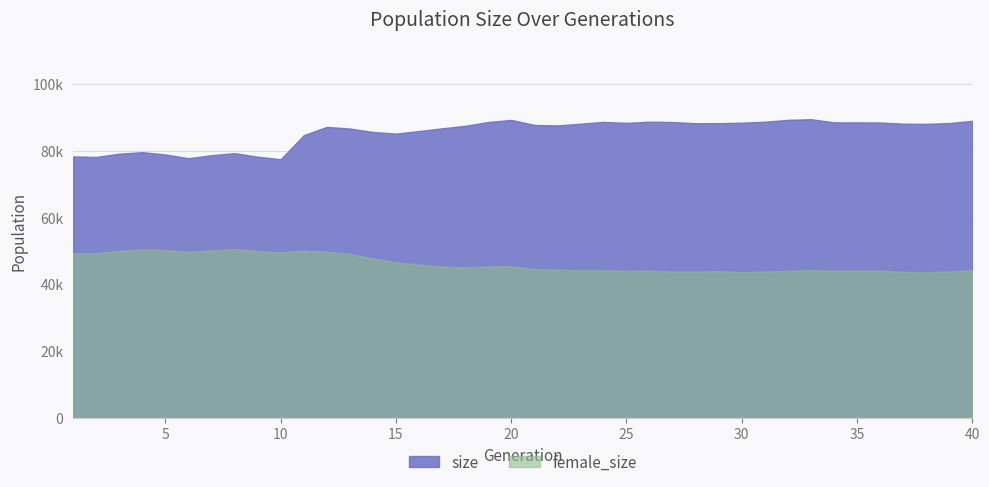

True or false: size and female_size cross at least once.

False